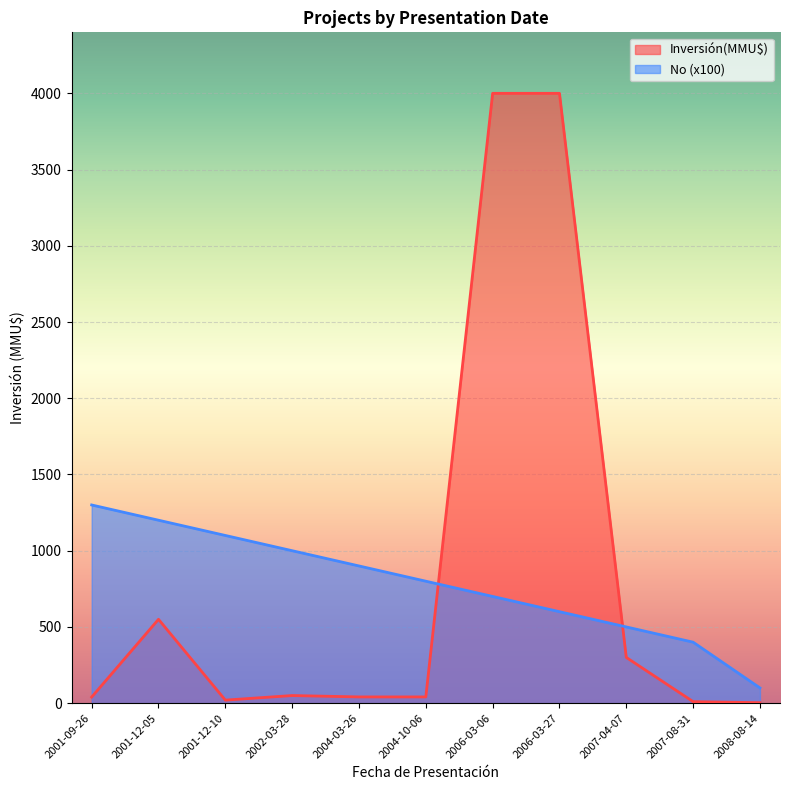

Reading right to left, what are all the values shown in this chart?

Inversión(MMU$): 2008-08-14=3.2	2007-08-31=10.0	2007-04-07=300.0	2006-03-27=4000.0	2006-03-06=4000.0	2004-10-06=41.0	2004-03-26=41.0	2002-03-28=50.0	2001-12-10=20.0	2001-12-05=550.0	2001-09-26=40.0
No: 2008-08-14=100.0	2007-08-31=400.0	2007-04-07=500.0	2006-03-27=600.0	2006-03-06=700.0	2004-10-06=800.0	2004-03-26=900.0	2002-03-28=1000.0	2001-12-10=1100.0	2001-12-05=1200.0	2001-09-26=1300.0